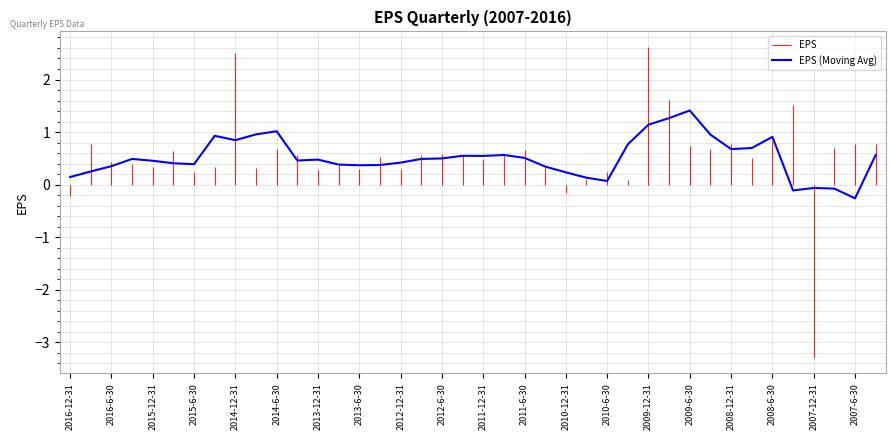

The EPS (Moving Avg) series shows 0.5 at 2013-12-31. True or false?

True